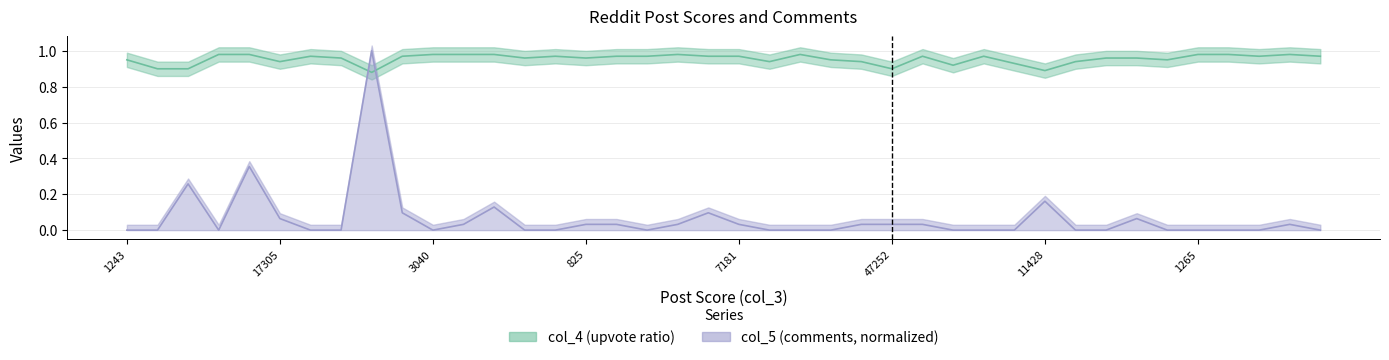

What are all the series names shown in the legend?

col_4, col_5